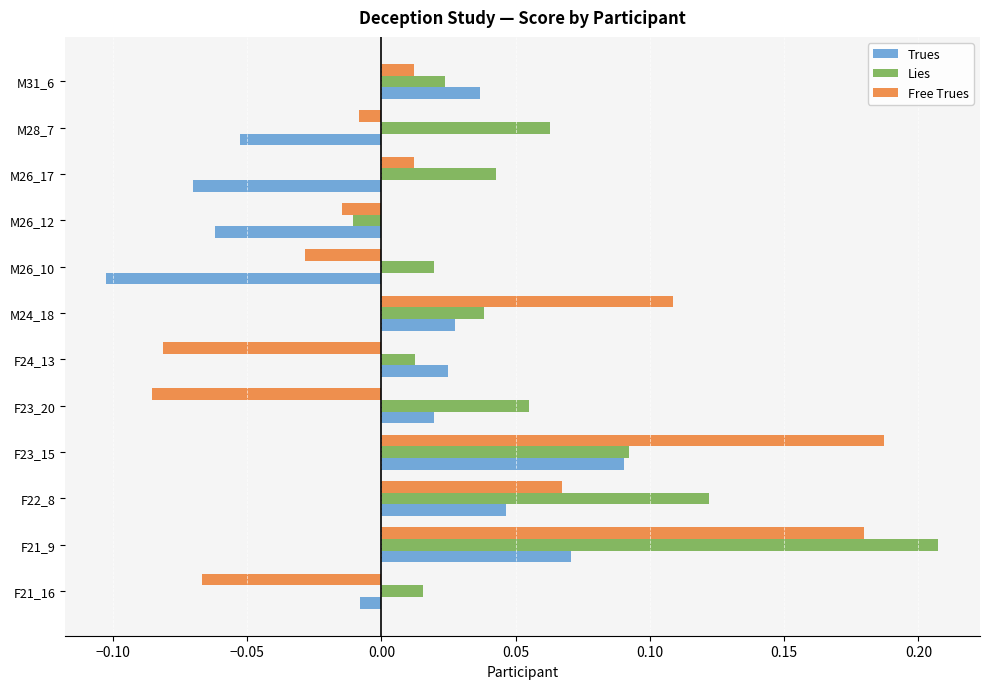

Which category has the lowest value across all series?

M26_10